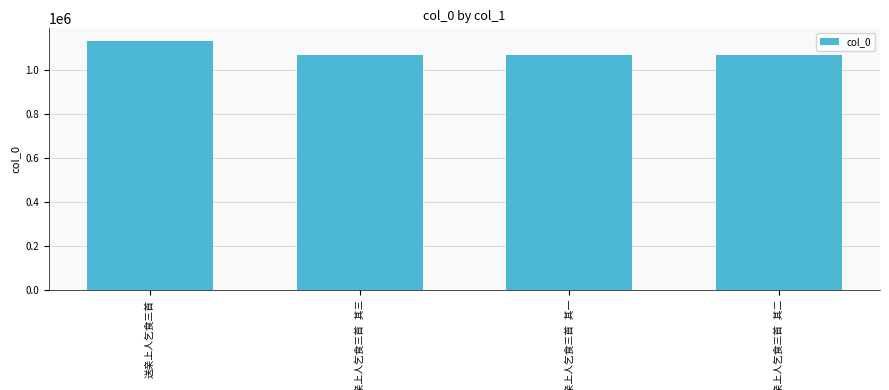

Does the chart contain stacked bars?

No